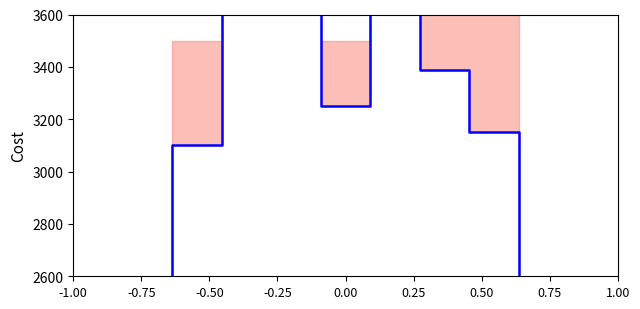

Is it true that the value at 0.50 is 2204?

False